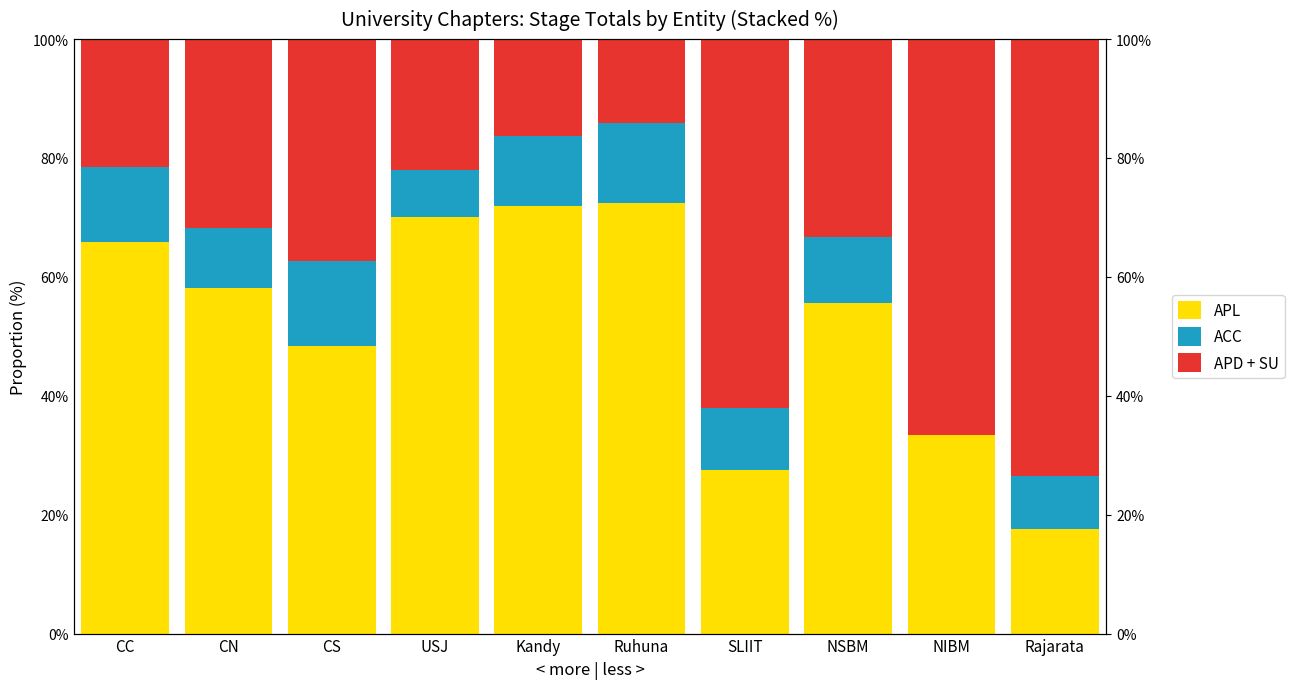

Where is APL nearest to the value 45?

CS